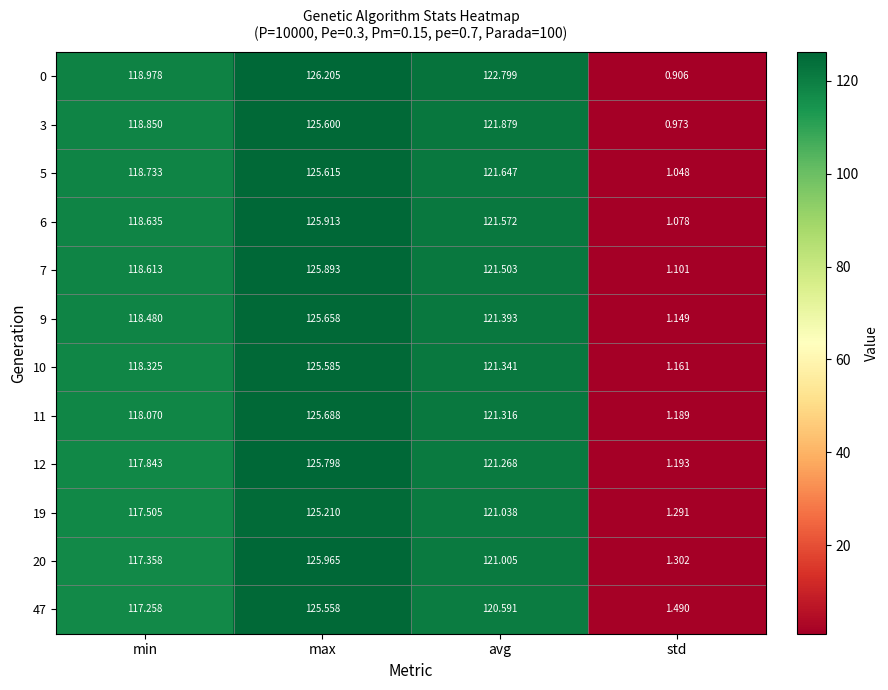

Which label corresponds to the smallest value in the chart?

std